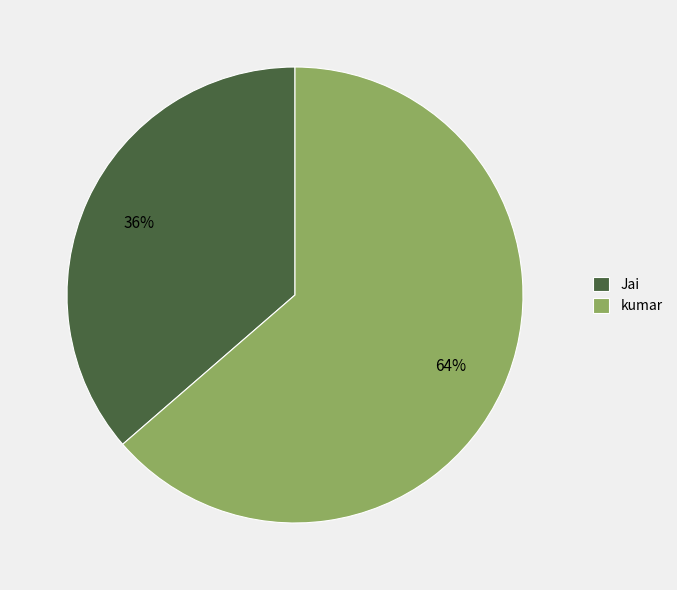

What is the majority slice?

kumar